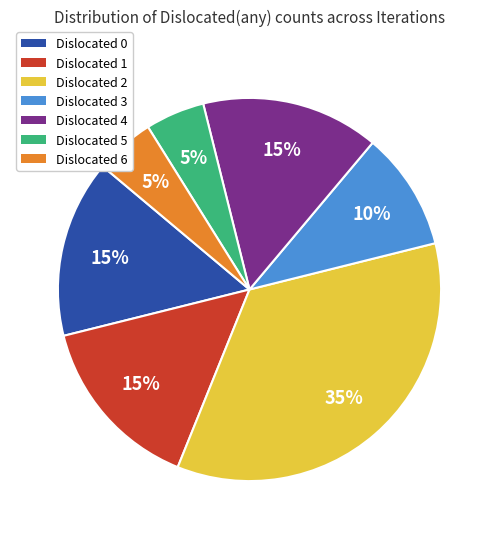

Is there a majority slice in this chart?

No